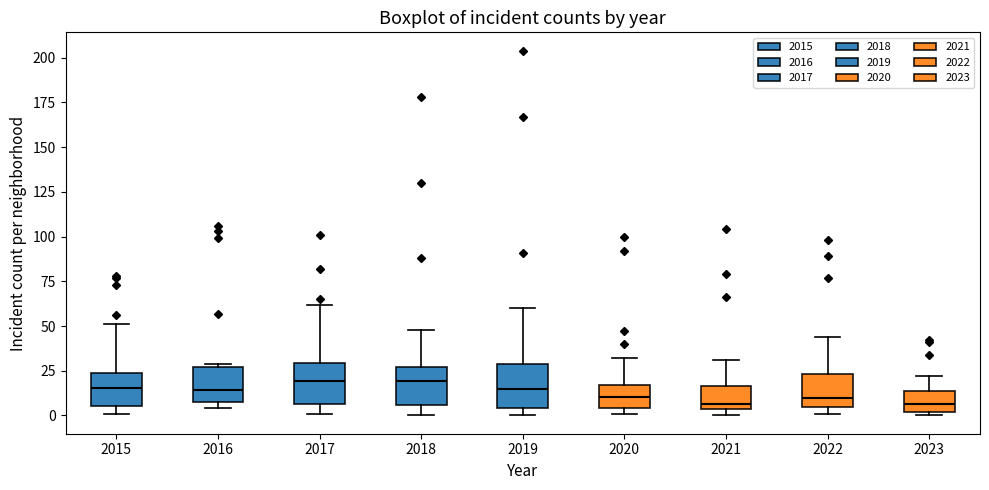

Where is the lower edge of the box at x = 2020 on the y-axis? The values are not printed on the chart, so give them approximately, as read against the axis.

5